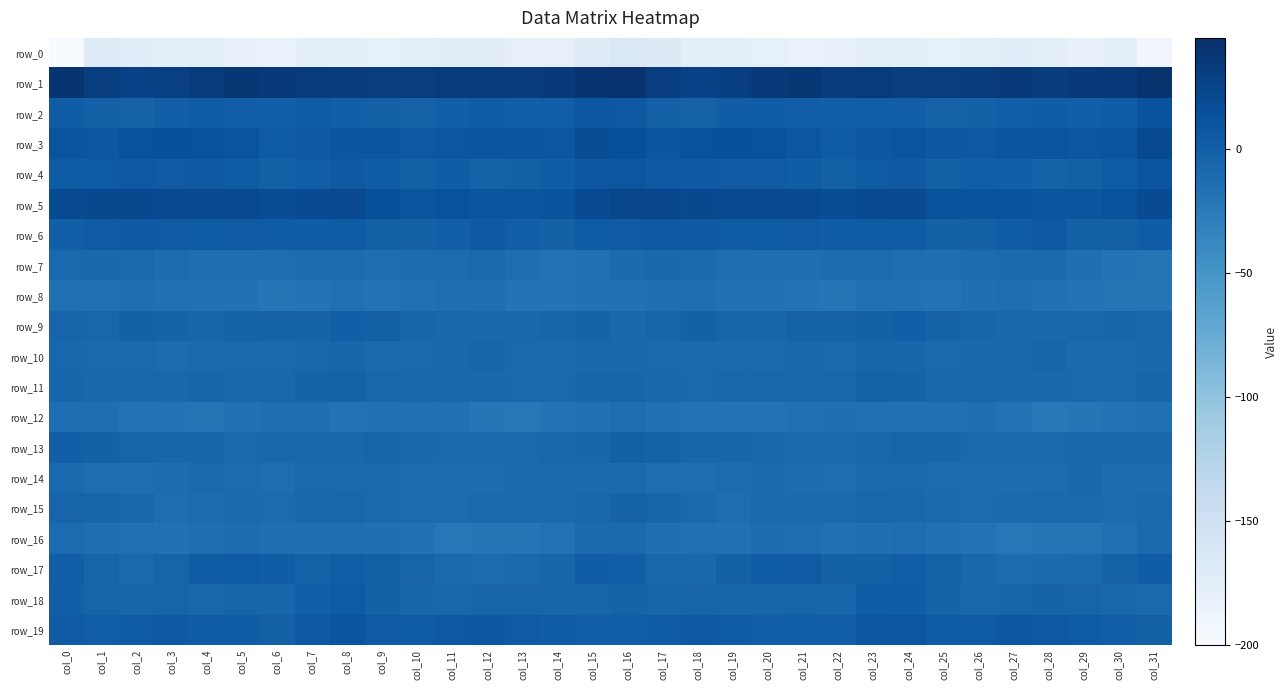

Reading left to right, extract all data points from this chart.

row_0: col_0=-199.6	col_1=-170.0	col_2=-173.7	col_3=-178.0	col_4=-178.6	col_5=-181.5	col_6=-183.1	col_7=-178.2	col_8=-177.8	col_9=-179.4	col_10=-176.9	col_11=-174.3	col_12=-174.9	col_13=-180.6	col_14=-180.2	col_15=-170.3	col_16=-163.8	col_17=-169.1	col_18=-175.6	col_19=-178.7	col_20=-179.0	col_21=-183.1	col_22=-182.0	col_23=-177.0	col_24=-178.7	col_25=-179.2	col_26=-175.5	col_27=-174.0	col_28=-176.9	col_29=-181.8	col_30=-178.3	col_31=-191.7
row_1: col_0=39.6	col_1=32.1	col_2=28.6	col_3=29.0	col_4=33.7	col_5=37.7	col_6=35.7	col_7=33.6	col_8=32.8	col_9=32.4	col_10=32.5	col_11=34.0	col_12=34.1	col_13=33.4	col_14=35.8	col_15=41.1	col_16=41.3	col_17=31.3	col_18=28.3	col_19=30.2	col_20=35.6	col_21=38.1	col_22=33.2	col_23=33.8	col_24=32.2	col_25=32.2	col_26=32.7	col_27=34.7	col_28=33.1	col_29=34.6	col_30=36.0	col_31=41.9
row_2: col_0=2.8	col_1=-0.8	col_2=-2.6	col_3=0.2	col_4=3.2	col_5=1.3	col_6=0.9	col_7=2.3	col_8=0.6	col_9=-0.9	col_10=-2.4	col_11=0.5	col_12=3.1	col_13=0.3	col_14=1.5	col_15=8.5	col_16=7.4	col_17=-0.9	col_18=-2.1	col_19=2.0	col_20=2.6	col_21=1.2	col_22=0.6	col_23=1.9	col_24=0.2	col_25=-2.3	col_26=-1.6	col_27=1.8	col_28=2.4	col_29=0.2	col_30=2.8	col_31=12.1
row_3: col_0=10.8	col_1=9.0	col_2=12.6	col_3=14.7	col_4=14.2	col_5=11.3	col_6=4.6	col_7=6.2	col_8=10.5	col_9=9.8	col_10=7.2	col_11=8.9	col_12=11.0	col_13=10.0	col_14=9.6	col_15=17.2	col_16=16.1	col_17=10.5	col_18=14.1	col_19=14.6	col_20=13.6	col_21=9.0	col_22=3.2	col_23=8.2	col_24=11.2	col_25=8.0	col_26=7.5	col_27=9.7	col_28=10.9	col_29=9.3	col_30=11.0	col_31=19.7
row_4: col_0=3.7	col_1=4.8	col_2=6.9	col_3=4.9	col_4=5.9	col_5=3.9	col_6=-0.5	col_7=1.5	col_8=6.3	col_9=2.2	col_10=-0.1	col_11=2.2	col_12=-2.3	col_13=-1.3	col_14=2.1	col_15=8.5	col_16=9.1	col_17=6.6	col_18=6.1	col_19=5.4	col_20=5.5	col_21=2.5	col_22=-1.6	col_23=3.9	col_24=6.1	col_25=-0.3	col_26=1.2	col_27=0.8	col_28=-3.0	col_29=-0.1	col_30=3.4	col_31=10.1
row_5: col_0=20.0	col_1=21.8	col_2=21.4	col_3=19.6	col_4=20.6	col_5=20.5	col_6=18.1	col_7=18.2	col_8=20.5	col_9=15.7	col_10=11.3	col_11=13.2	col_12=10.6	col_13=10.5	col_14=11.7	col_15=19.0	col_16=23.8	col_17=22.3	col_18=21.1	col_19=19.5	col_20=21.0	col_21=19.9	col_22=16.8	col_23=19.5	col_24=19.7	col_25=12.7	col_26=12.1	col_27=12.3	col_28=10.4	col_29=10.5	col_30=13.0	col_31=18.9
row_6: col_0=0.7	col_1=5.4	col_2=6.2	col_3=5.2	col_4=4.1	col_5=5.3	col_6=4.1	col_7=3.1	col_8=4.5	col_9=-0.1	col_10=-1.4	col_11=0.3	col_12=5.8	col_13=1.8	col_14=-1.3	col_15=4.2	col_16=5.2	col_17=6.5	col_18=6.1	col_19=4.8	col_20=4.1	col_21=5.7	col_22=2.4	col_23=3.9	col_24=3.4	col_25=-1.9	col_26=-0.8	col_27=2.0	col_28=6.3	col_29=-0.9	col_30=-0.4	col_31=3.5
row_7: col_0=-9.2	col_1=-7.3	col_2=-8.6	col_3=-12.4	col_4=-13.7	col_5=-14.2	col_6=-12.6	col_7=-10.9	col_8=-12.3	col_9=-13.5	col_10=-12.4	col_11=-10.6	col_12=-9.0	col_13=-12.5	col_14=-17.5	col_15=-15.4	col_16=-9.8	col_17=-7.0	col_18=-10.1	col_19=-13.0	col_20=-14.2	col_21=-13.8	col_22=-12.4	col_23=-10.9	col_24=-13.2	col_25=-13.6	col_26=-11.8	col_27=-9.7	col_28=-9.6	col_29=-14.6	col_30=-18.8	col_31=-19.7
row_8: col_0=-15.8	col_1=-16.0	col_2=-13.7	col_3=-16.1	col_4=-17.0	col_5=-16.9	col_6=-20.4	col_7=-18.8	col_8=-16.2	col_9=-18.3	col_10=-16.1	col_11=-13.7	col_12=-15.0	col_13=-18.9	col_14=-18.9	col_15=-16.8	col_16=-16.6	col_17=-15.2	col_18=-14.0	col_19=-17.0	col_20=-16.6	col_21=-18.6	col_22=-20.9	col_23=-17.2	col_24=-17.0	col_25=-18.2	col_26=-15.0	col_27=-13.3	col_28=-17.0	col_29=-19.0	col_30=-19.5	col_31=-19.4
row_9: col_0=-4.1	col_1=-5.8	col_2=-1.7	col_3=-3.7	col_4=-5.6	col_5=-3.0	col_6=-2.4	col_7=-3.0	col_8=0.2	col_9=-0.6	col_10=-4.3	col_11=-7.2	col_12=-7.6	col_13=-7.0	col_14=-5.0	col_15=-3.3	col_16=-6.7	col_17=-4.7	col_18=-1.6	col_19=-5.0	col_20=-4.9	col_21=-2.1	col_22=-3.6	col_23=-1.8	col_24=0.8	col_25=-2.5	col_26=-5.5	col_27=-7.4	col_28=-7.5	col_29=-6.2	col_30=-5.0	col_31=-6.7
row_10: col_0=-6.1	col_1=-7.9	col_2=-8.0	col_3=-10.5	col_4=-9.4	col_5=-8.2	col_6=-7.9	col_7=-6.1	col_8=-4.9	col_9=-7.8	col_10=-8.0	col_11=-7.5	col_12=-5.1	col_13=-7.7	col_14=-10.3	col_15=-6.9	col_16=-7.4	col_17=-7.9	col_18=-9.2	col_19=-10.3	col_20=-8.9	col_21=-7.6	col_22=-8.3	col_23=-5.3	col_24=-5.6	col_25=-8.9	col_26=-7.6	col_27=-6.8	col_28=-5.0	col_29=-9.6	col_30=-9.9	col_31=-7.5
row_11: col_0=-5.3	col_1=-6.7	col_2=-7.3	col_3=-7.0	col_4=-5.5	col_5=-6.8	col_6=-6.7	col_7=-3.6	col_8=-2.3	col_9=-6.0	col_10=-7.0	col_11=-6.8	col_12=-7.0	col_13=-8.4	col_14=-7.8	col_15=-5.4	col_16=-5.7	col_17=-6.8	col_18=-7.9	col_19=-6.1	col_20=-5.8	col_21=-6.6	col_22=-6.7	col_23=-2.4	col_24=-3.2	col_25=-7.3	col_26=-6.7	col_27=-6.9	col_28=-7.6	col_29=-8.3	col_30=-7.8	col_31=-5.2
row_12: col_0=-13.2	col_1=-14.2	col_2=-17.8	col_3=-18.7	col_4=-19.1	col_5=-17.2	col_6=-14.5	col_7=-15.0	col_8=-17.4	col_9=-16.4	col_10=-15.6	col_11=-16.5	col_12=-21.5	col_13=-23.3	col_14=-18.7	col_15=-16.7	col_16=-12.8	col_17=-15.4	col_18=-18.6	col_19=-19.0	col_20=-18.6	col_21=-16.2	col_22=-14.7	col_23=-16.1	col_24=-17.1	col_25=-16.6	col_26=-15.2	col_27=-18.3	col_28=-23.1	col_29=-21.6	col_30=-18.4	col_31=-15.3
row_13: col_0=0.3	col_1=-1.5	col_2=-4.2	col_3=-5.4	col_4=-5.4	col_5=-8.4	col_6=-7.6	col_7=-6.7	col_8=-5.7	col_9=-4.2	col_10=-7.4	col_11=-7.7	col_12=-8.2	col_13=-7.9	col_14=-6.5	col_15=-5.1	col_16=-0.9	col_17=-2.2	col_18=-5.4	col_19=-5.0	col_20=-6.8	col_21=-8.2	col_22=-8.0	col_23=-6.5	col_24=-4.6	col_25=-5.6	col_26=-7.6	col_27=-7.8	col_28=-8.3	col_29=-7.2	col_30=-7.1	col_31=-6.7
row_14: col_0=-9.5	col_1=-13.0	col_2=-13.1	col_3=-11.5	col_4=-9.5	col_5=-11.0	col_6=-13.0	col_7=-9.4	col_8=-7.9	col_9=-9.1	col_10=-11.6	col_11=-11.7	col_12=-12.1	col_13=-8.0	col_14=-9.9	col_15=-10.1	col_16=-9.9	col_17=-13.3	col_18=-12.6	col_19=-10.6	col_20=-9.9	col_21=-11.8	col_22=-13.1	col_23=-8.2	col_24=-7.8	col_25=-10.6	col_26=-11.8	col_27=-12.1	col_28=-10.7	col_29=-7.4	col_30=-11.9	col_31=-12.0
row_15: col_0=-4.3	col_1=-4.8	col_2=-7.2	col_3=-13.1	col_4=-10.6	col_5=-9.9	col_6=-10.7	col_7=-6.9	col_8=-6.4	col_9=-8.5	col_10=-11.0	col_11=-10.8	col_12=-8.8	col_13=-7.9	col_14=-10.1	col_15=-7.2	col_16=-3.7	col_17=-4.8	col_18=-9.5	col_19=-13.4	col_20=-9.5	col_21=-10.3	col_22=-10.1	col_23=-6.3	col_24=-6.8	col_25=-9.8	col_26=-11.5	col_27=-9.7	col_28=-8.8	col_29=-8.1	col_30=-10.8	col_31=-8.6
row_16: col_0=-11.4	col_1=-13.9	col_2=-15.4	col_3=-16.8	col_4=-13.7	col_5=-12.4	col_6=-14.4	col_7=-14.9	col_8=-13.5	col_9=-14.4	col_10=-16.6	col_11=-22.1	col_12=-21.5	col_13=-20.4	col_14=-17.7	col_15=-10.2	col_16=-9.9	col_17=-14.2	col_18=-15.8	col_19=-16.7	col_20=-12.2	col_21=-12.9	col_22=-15.3	col_23=-14.8	col_24=-13.0	col_25=-15.5	col_26=-18.3	col_27=-22.8	col_28=-21.2	col_29=-19.6	col_30=-15.7	col_31=-9.6
row_17: col_0=1.2	col_1=-4.4	col_2=-8.6	col_3=-4.5	col_4=2.0	col_5=4.6	col_6=2.0	col_7=-2.1	col_8=1.5	col_9=-0.6	col_10=-4.3	col_11=-9.1	col_12=-10.6	col_13=-8.5	col_14=-5.2	col_15=2.9	col_16=1.8	col_17=-6.5	col_18=-7.5	col_19=-1.8	col_20=3.4	col_21=4.9	col_22=-1.1	col_23=-1.0	col_24=1.3	col_25=-2.2	col_26=-5.8	col_27=-10.7	col_28=-9.8	col_29=-7.7	col_30=-2.8	col_31=3.1
row_18: col_0=0.6	col_1=-4.4	col_2=-5.5	col_3=-4.2	col_4=-5.9	col_5=-4.3	col_6=-5.4	col_7=0.2	col_8=4.6	col_9=-1.0	col_10=-5.1	col_11=-5.9	col_12=-4.0	col_13=-4.0	col_14=-5.3	col_15=-5.5	col_16=-3.0	col_17=-5.6	col_18=-4.3	col_19=-4.8	col_20=-5.6	col_21=-4.4	col_22=-5.1	col_23=3.0	col_24=2.7	col_25=-2.9	col_26=-6.0	col_27=-5.0	col_28=-3.4	col_29=-4.3	col_30=-6.2	col_31=-8.1
row_19: col_0=5.5	col_1=1.9	col_2=4.7	col_3=5.9	col_4=2.3	col_5=2.0	col_6=-0.7	col_7=6.1	col_8=10.5	col_9=5.5	col_10=2.9	col_11=7.1	col_12=8.0	col_13=5.4	col_14=2.3	col_15=1.9	col_16=1.9	col_17=2.1	col_18=6.2	col_19=4.8	col_20=1.8	col_21=0.7	col_22=0.2	col_23=8.9	col_24=9.0	col_25=3.7	col_26=4.0	col_27=8.4	col_28=7.1	col_29=4.4	col_30=1.2	col_31=-0.0